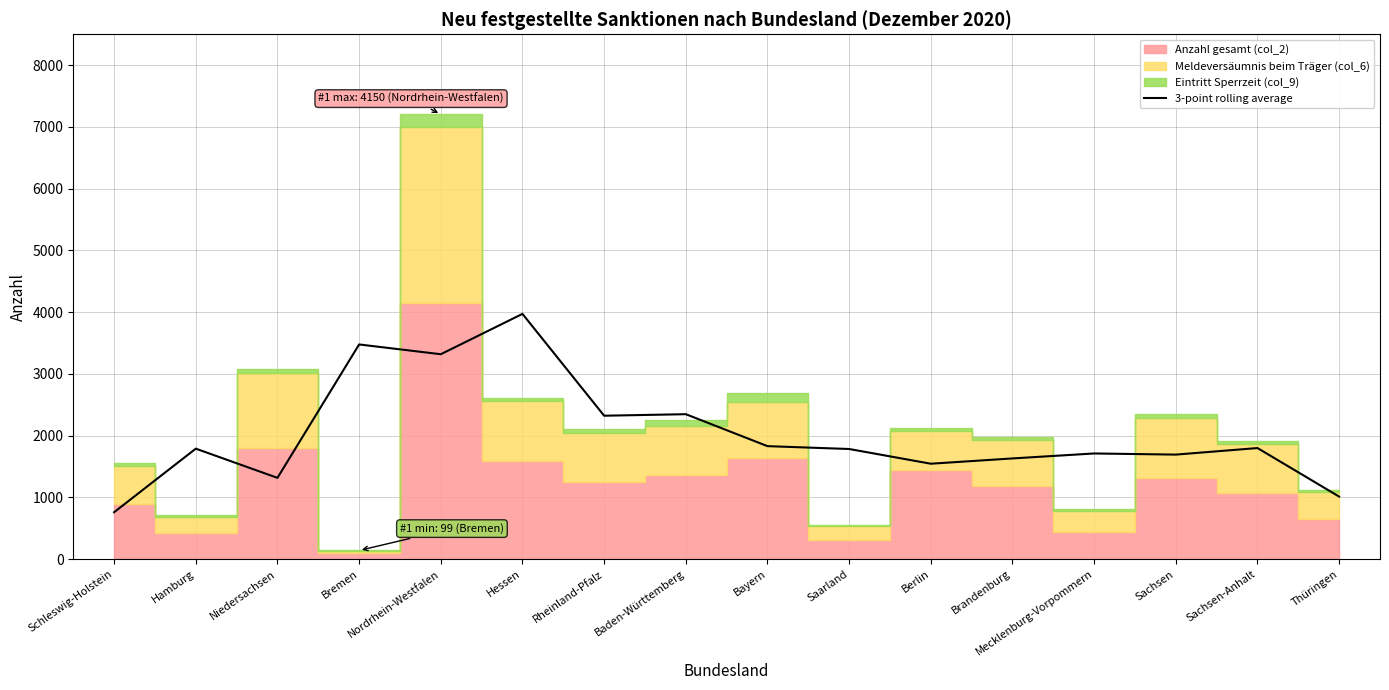

The chart shows a value of 1632.3 at Brandenburg. True or false?

True